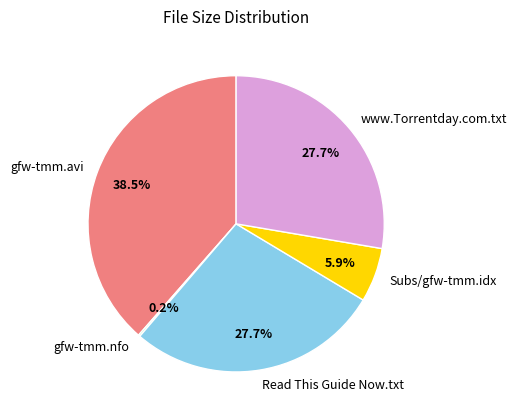

The www.Torrentday.com.txt slice represents 37% of the pie. True or false?

False